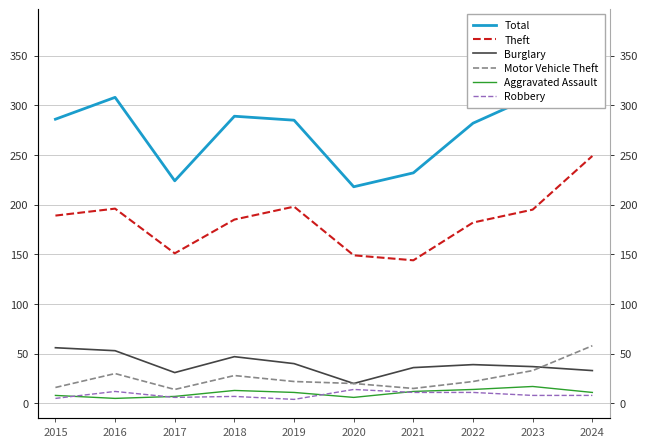

Is it true that Motor Vehicle Theft equals 15 at 2021?

True